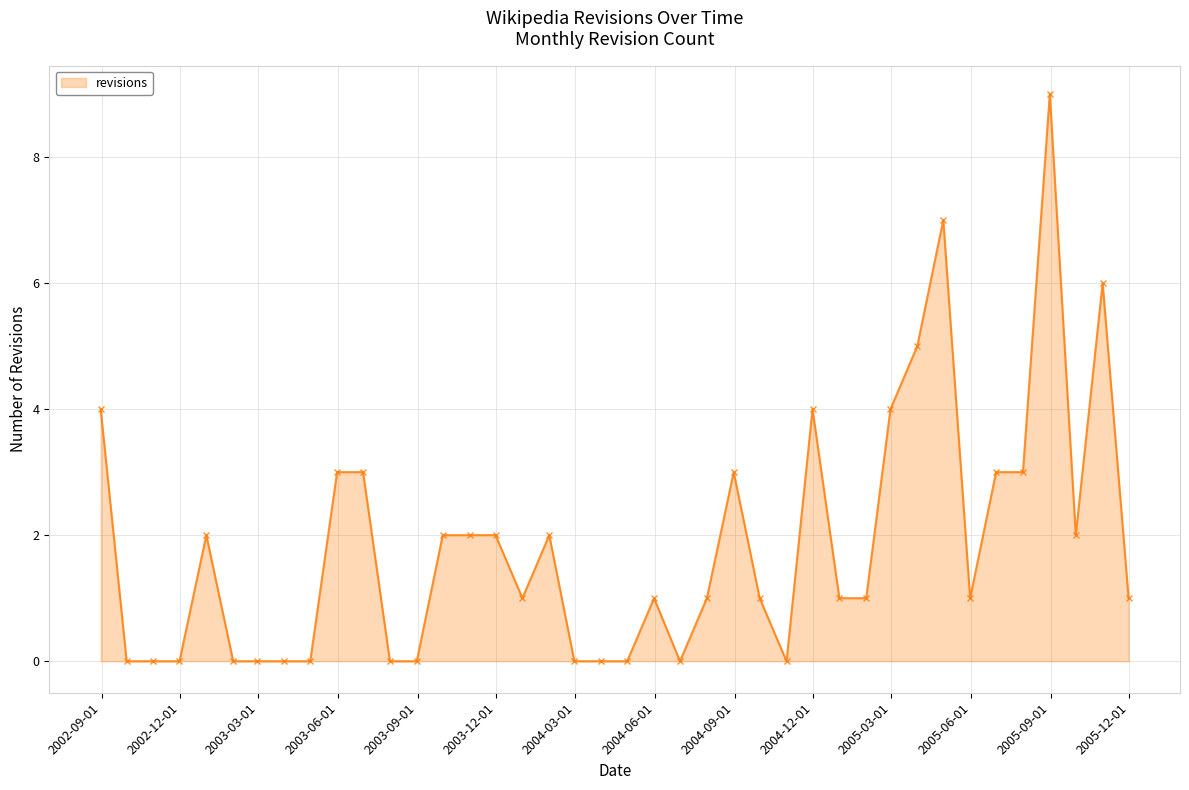

What is the difference between the maximum and second lowest values?

9